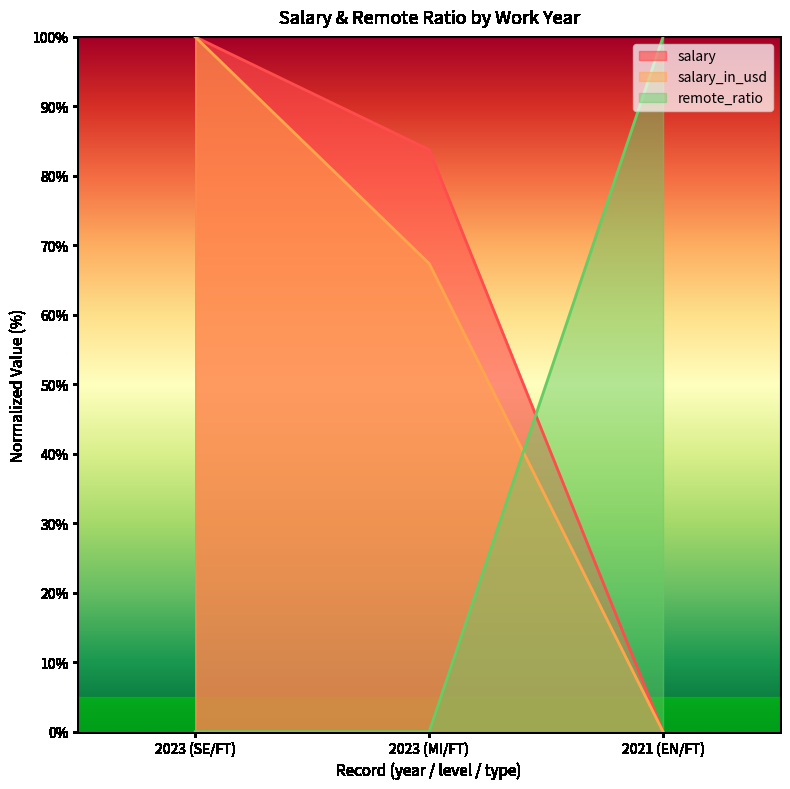

What is the value of the remote_ratio point at the 3rd from the left?

100.0